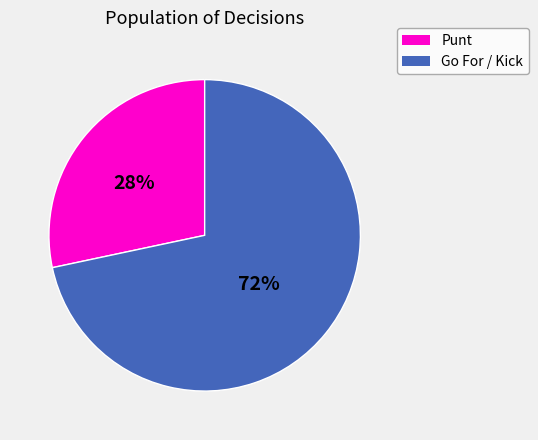

Is there any slice that represents more than half of the pie?

Yes